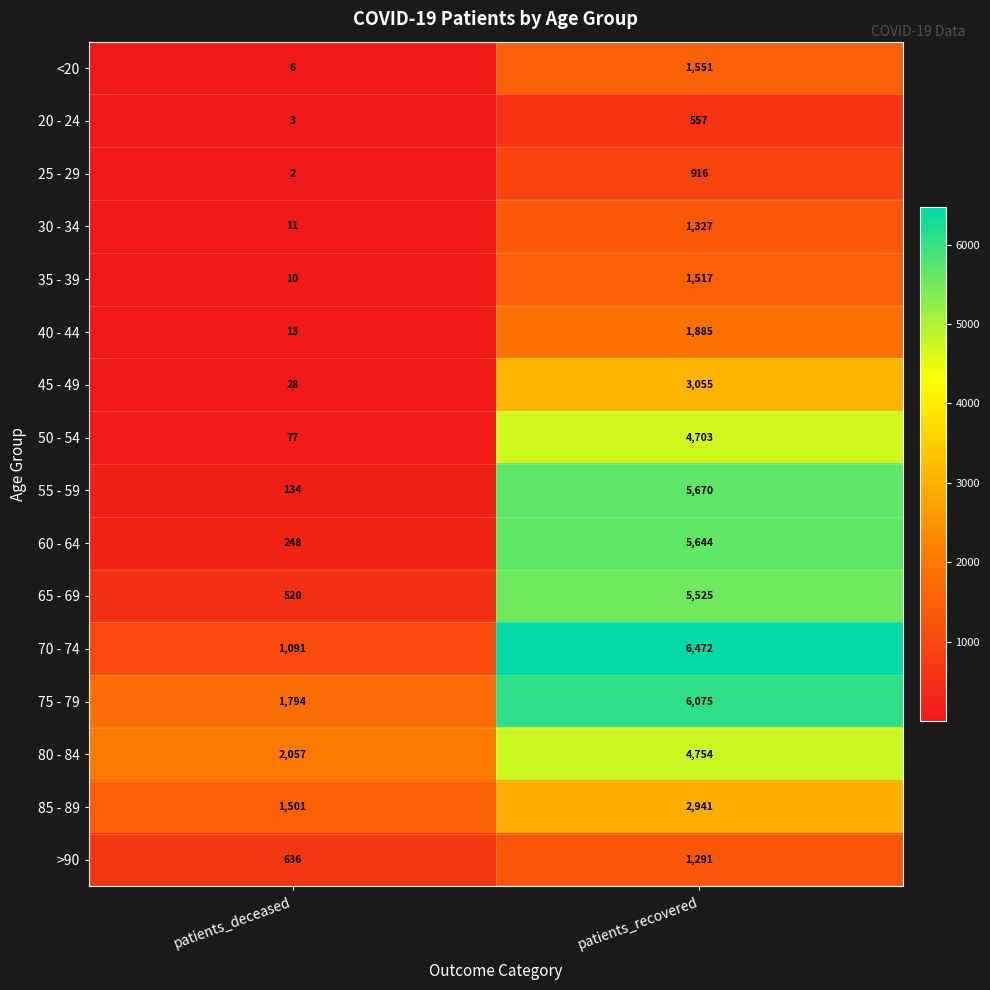

What is the difference between the maximum and minimum values in the 50 - 54 series?

4626